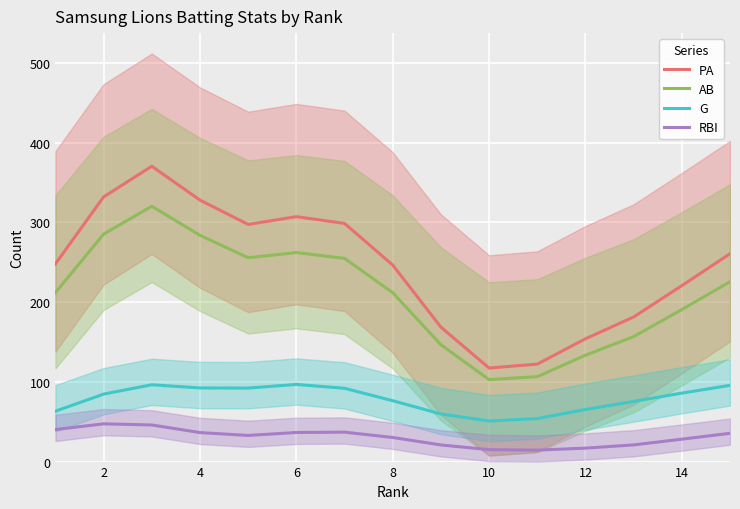

How many interior local peaks does the PA series have?

2